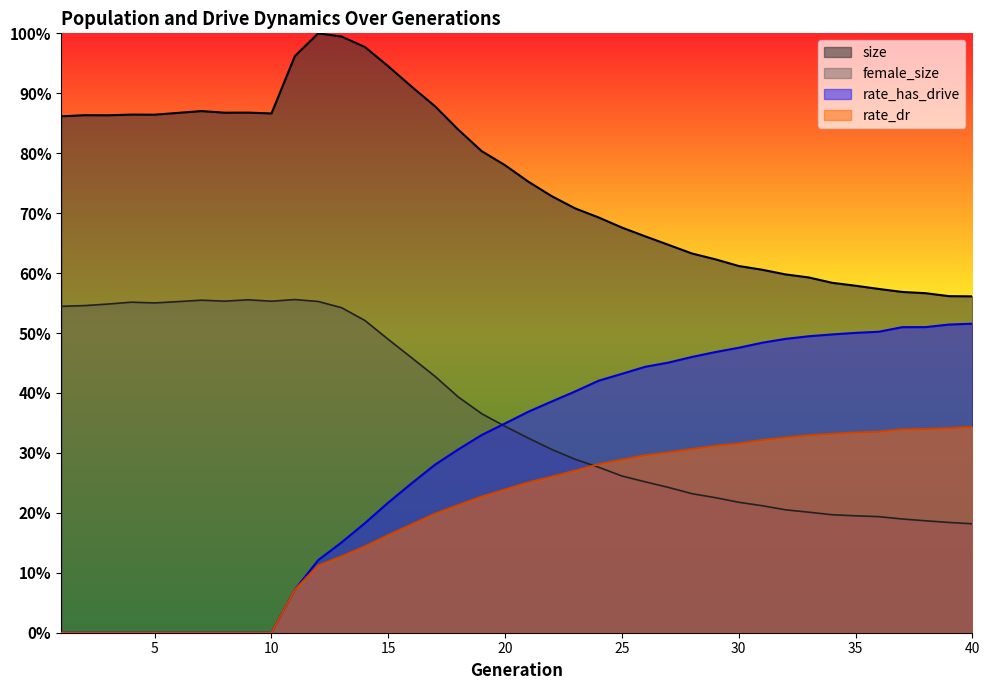

What is the difference between the female_size values at 38 and 26?

0.1